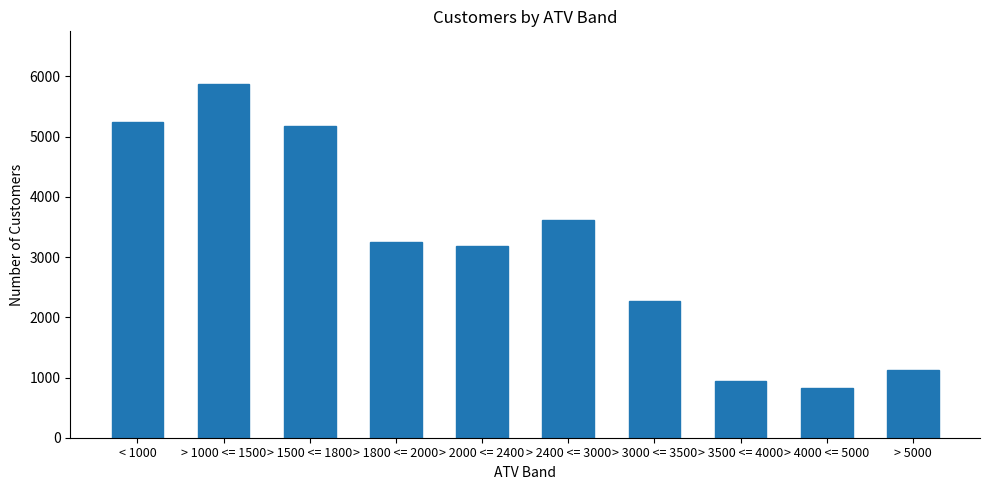

What is the difference between the maximum and minimum values?

5036